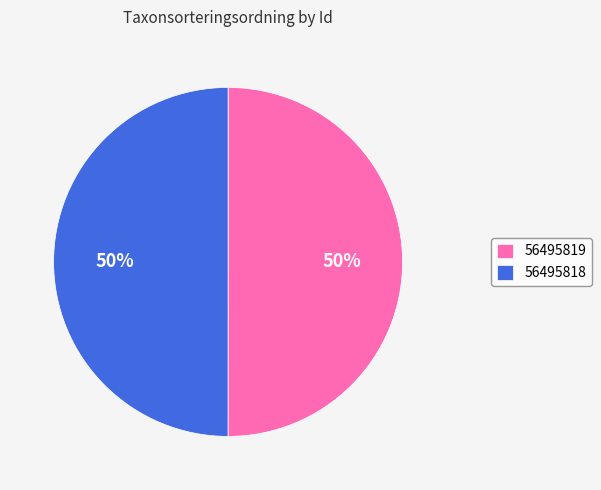

How many slices are in this pie chart?

2